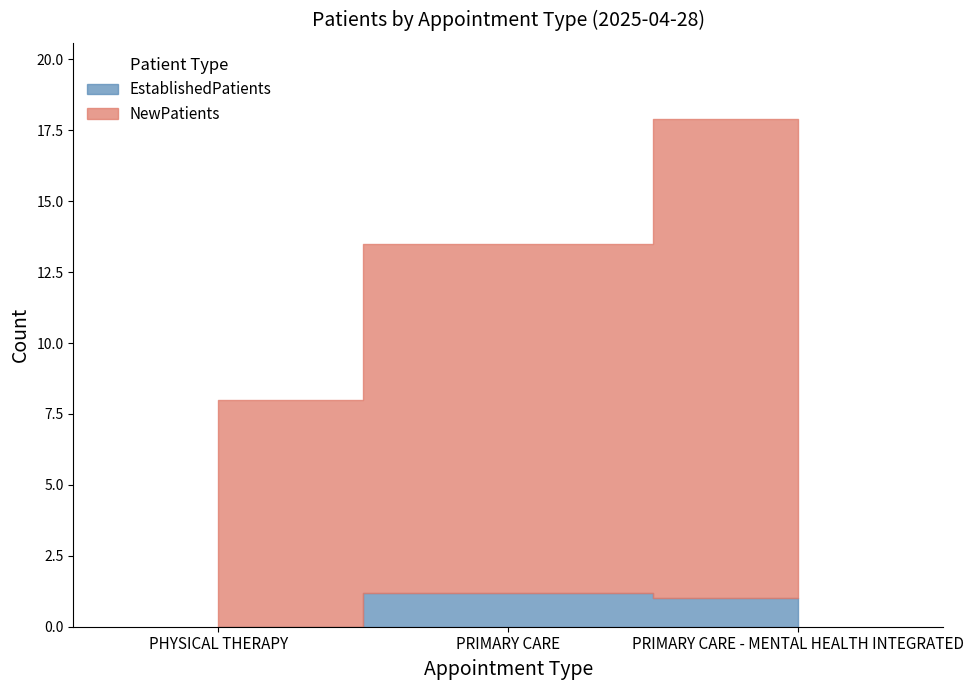

What is the spread (max minus min) of values at PRIMARY CARE?

11.1